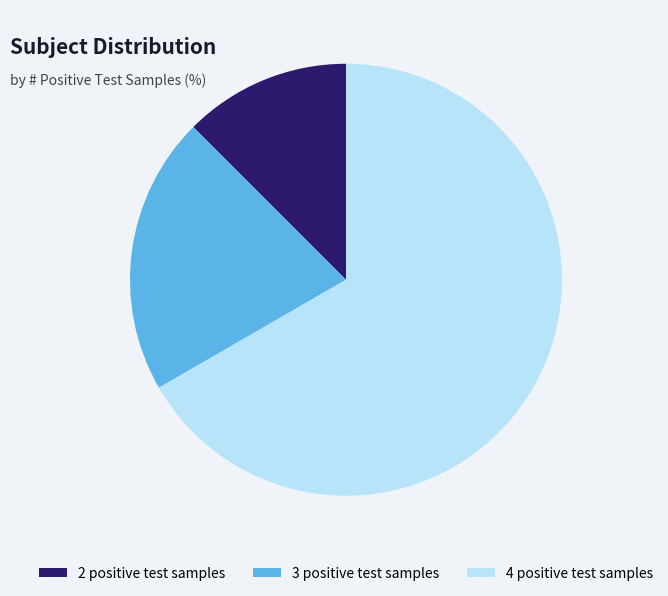

Which category has the smallest portion of the pie?

2 positive test samples